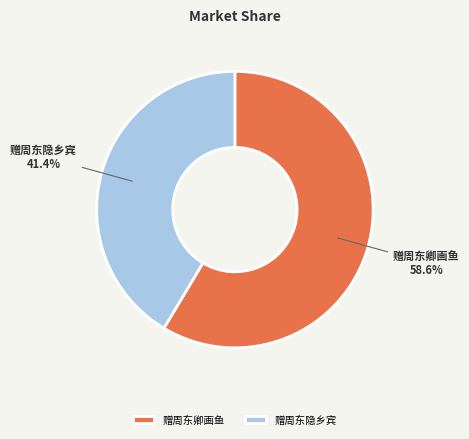

Which category accounts for the majority?

赠周东卿画鱼